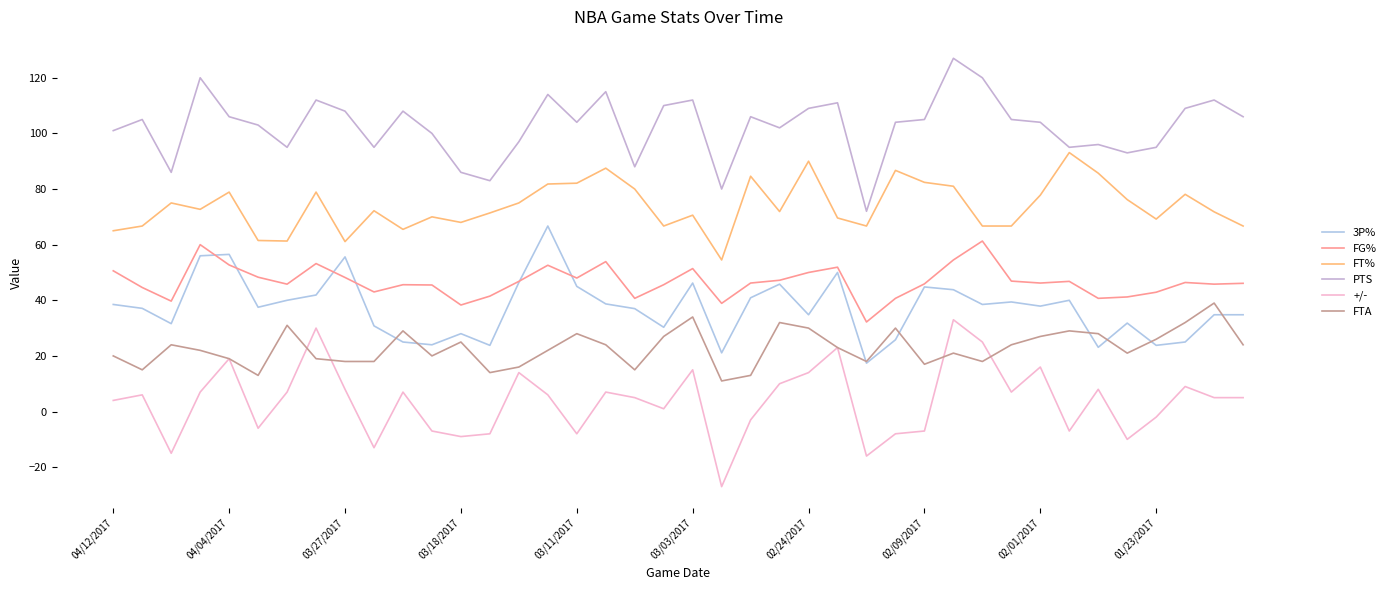

How many interior local peaks does the PTS series have?

12